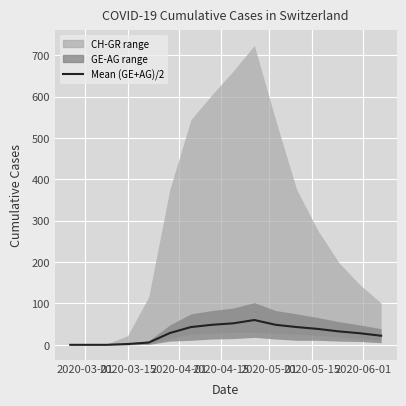

Reading left to right, what are all the values shown in this chart?

0.0	0.0	0.0	2.0	5.5	28.5	43.0	48.5	52.0	60.0	48.5	43.0	38.5	32.5	28.0	22.0